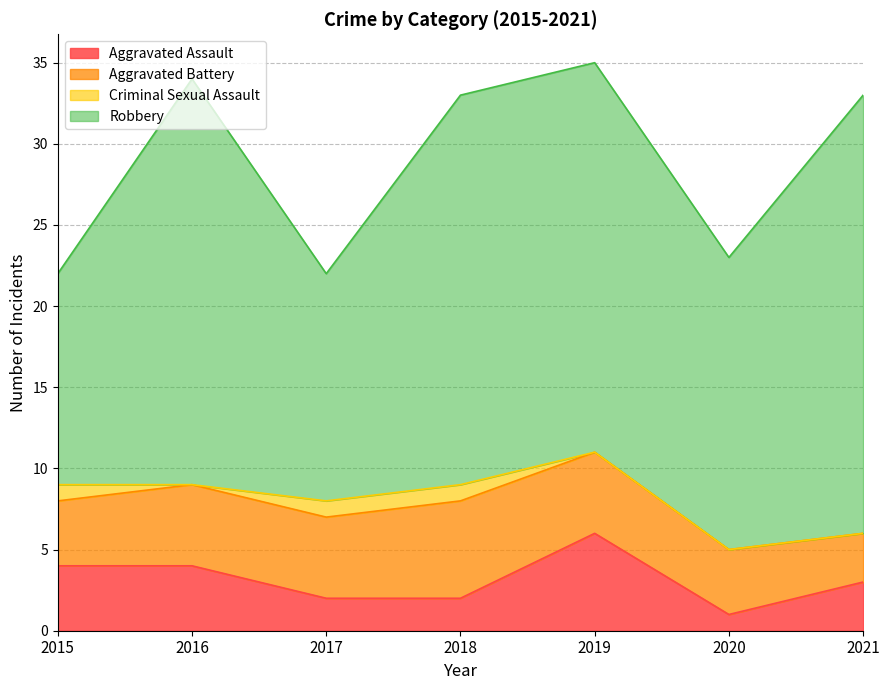

What are all the series names shown in the legend?

Aggravated Assault, Aggravated Battery, Criminal Sexual Assault, Robbery